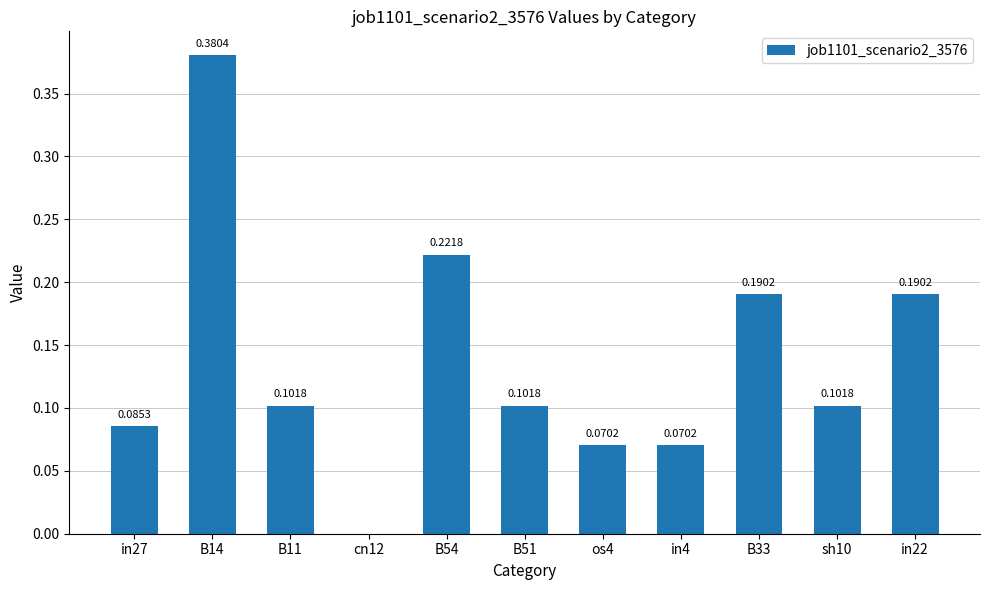

What is the sum of all values?

1.5